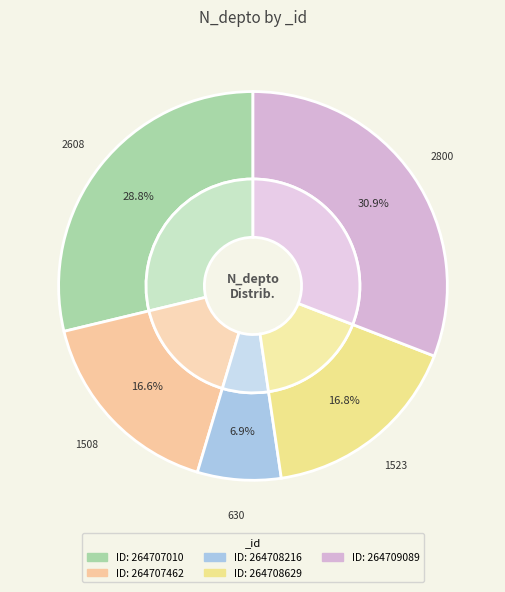

Approximately how many times larger is the value at 264709089 compared to 264708216?

4.4